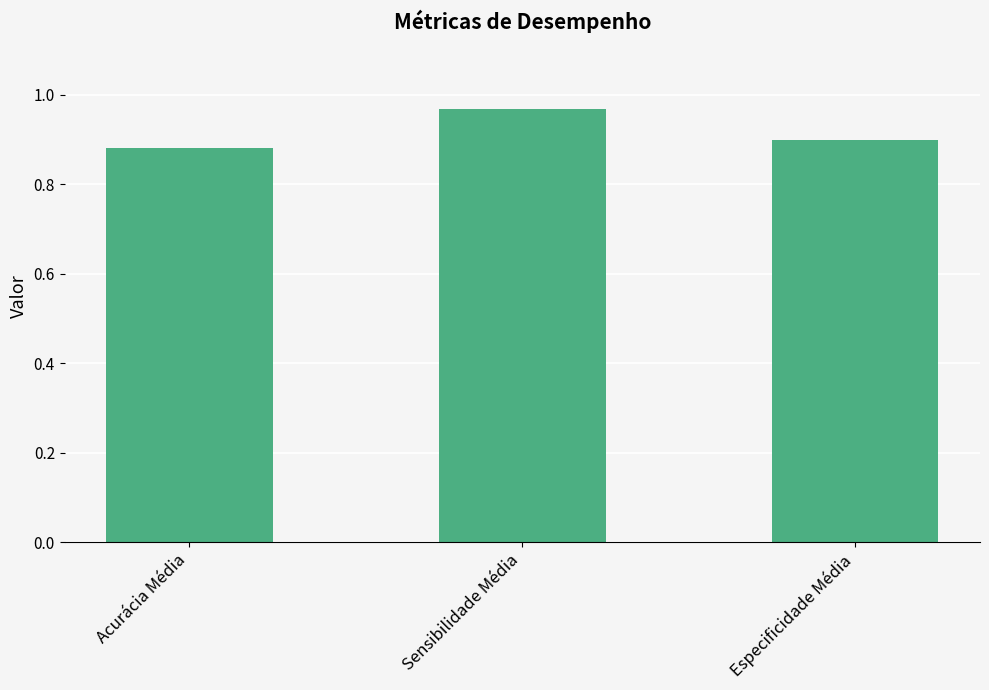

Is it true that the value at Acurácia Média is 0.9?

True